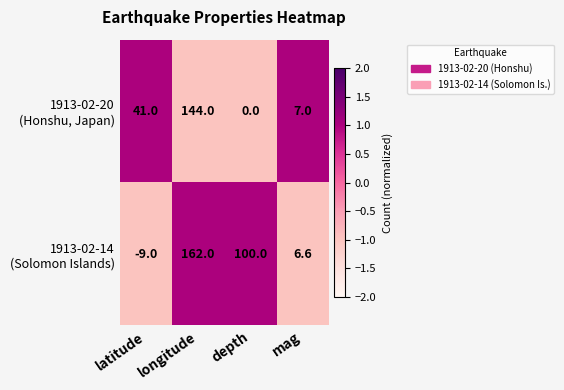

What is the smallest value displayed?

-9.0